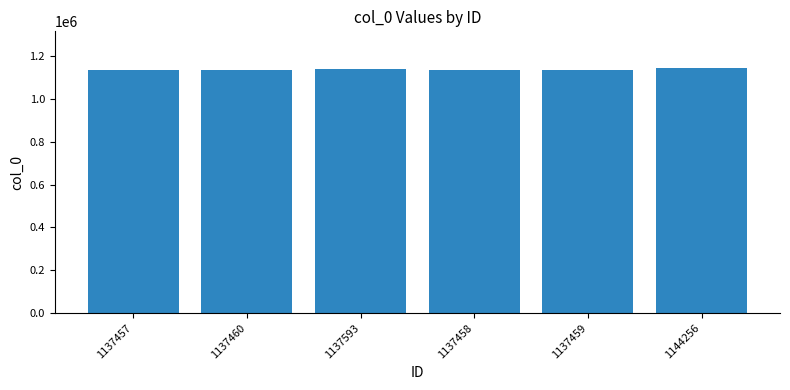

Approximately how many times larger is the value at 1137458 compared to 1137593?

1.0